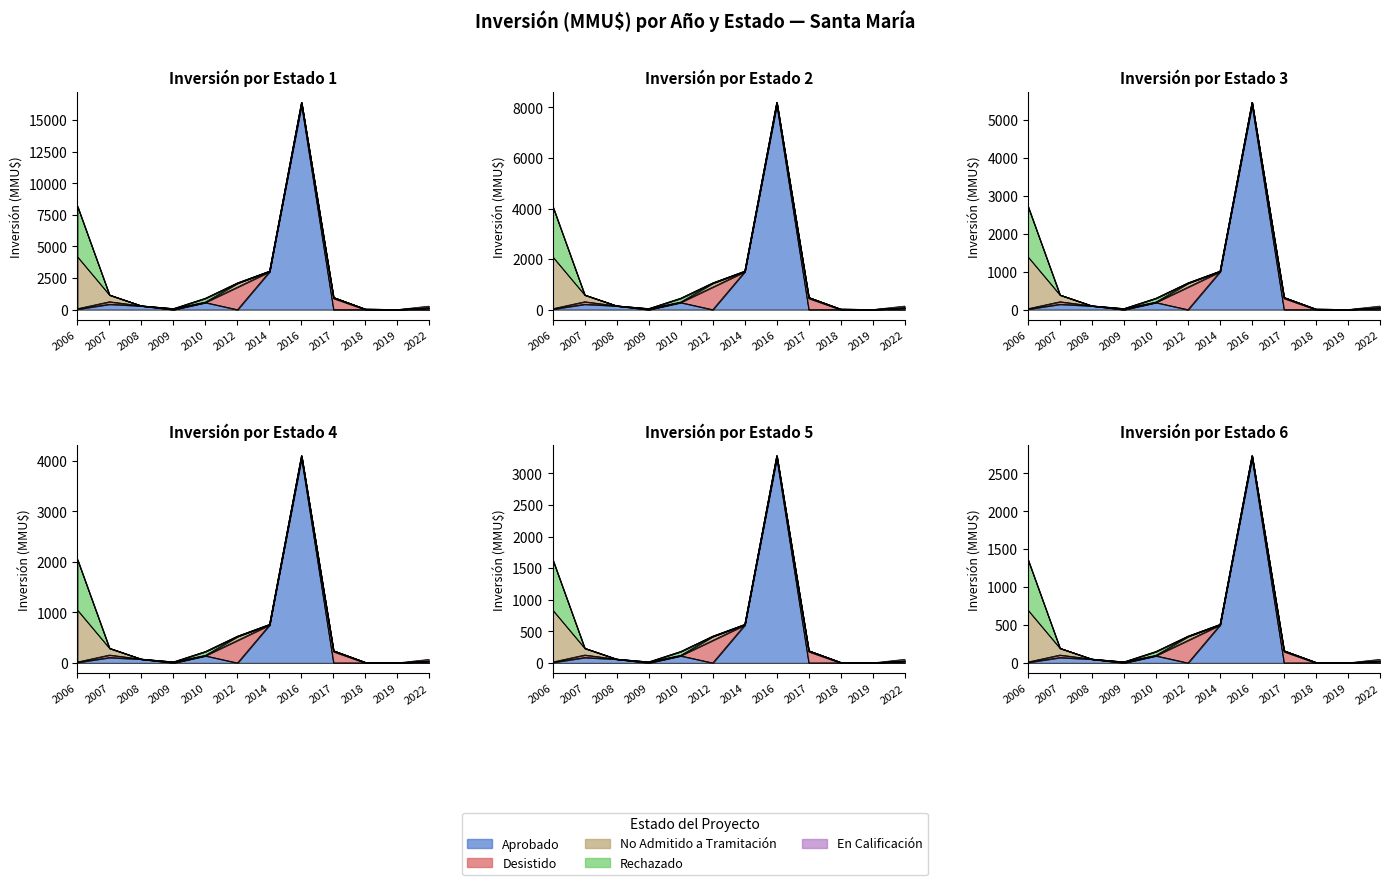

Which series has the largest total across all categories?

Aprobado